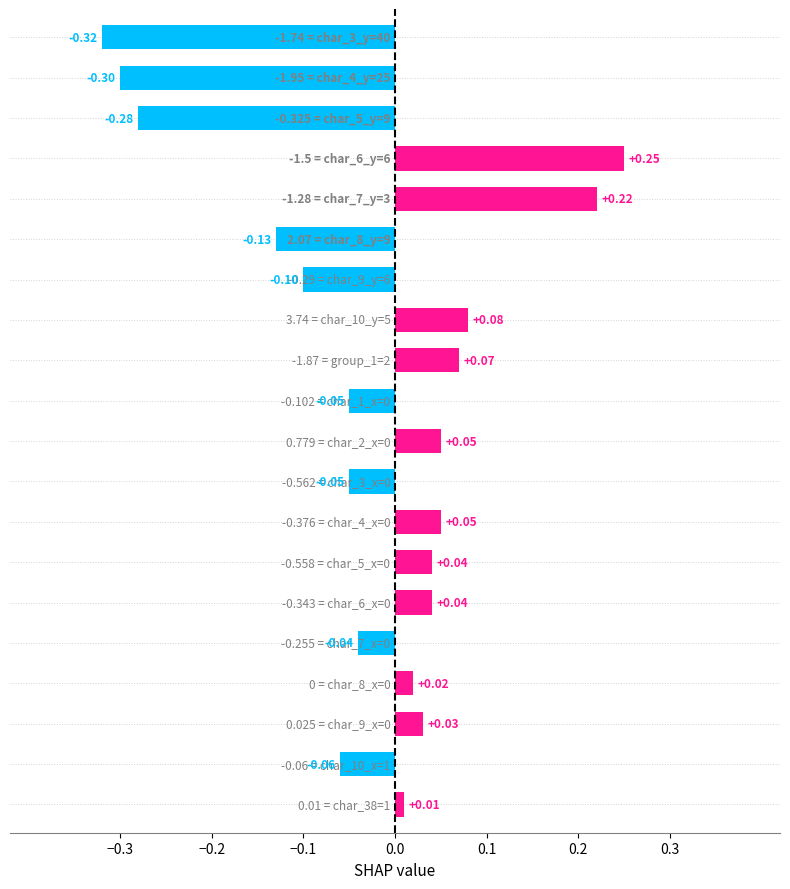

What is the difference between the maximum and minimum values?

0.6